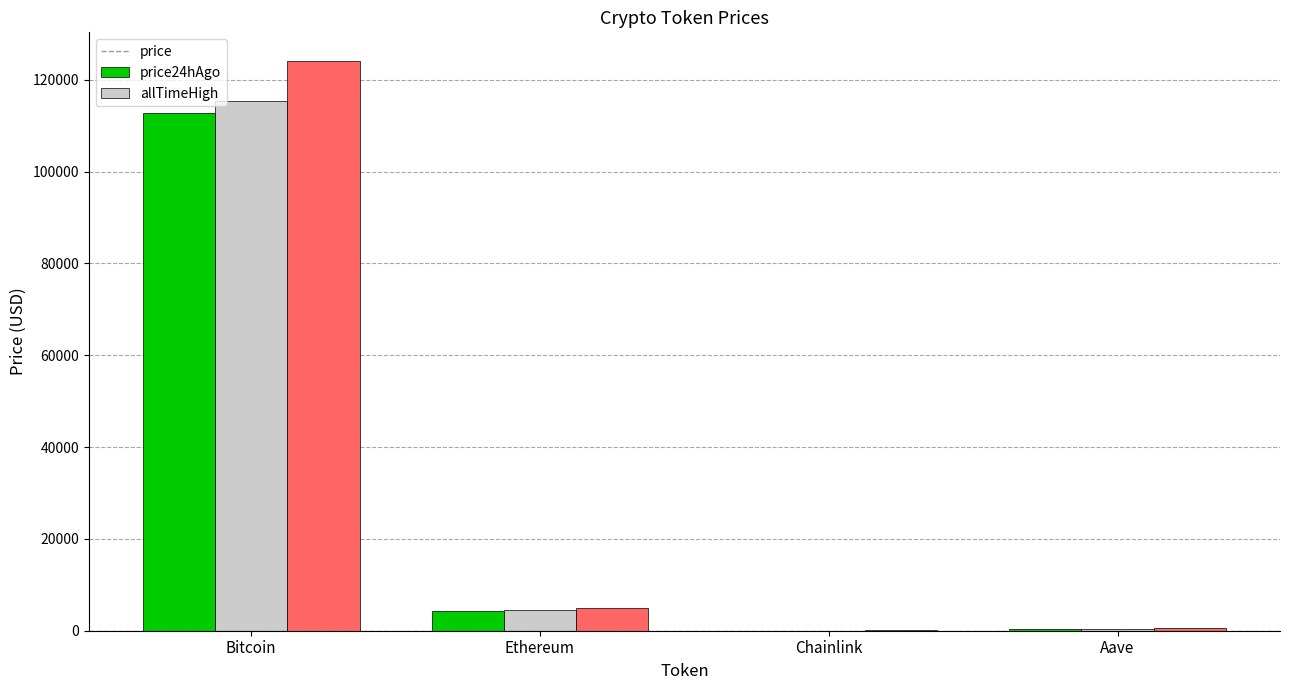

Where does the allTimeHigh series first go above 4946?

Bitcoin